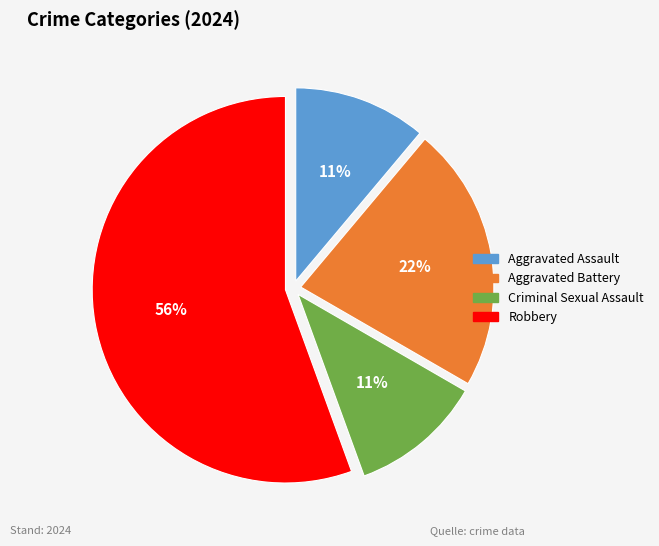

What percentage is the Aggravated Battery slice, to the nearest percent?

22%